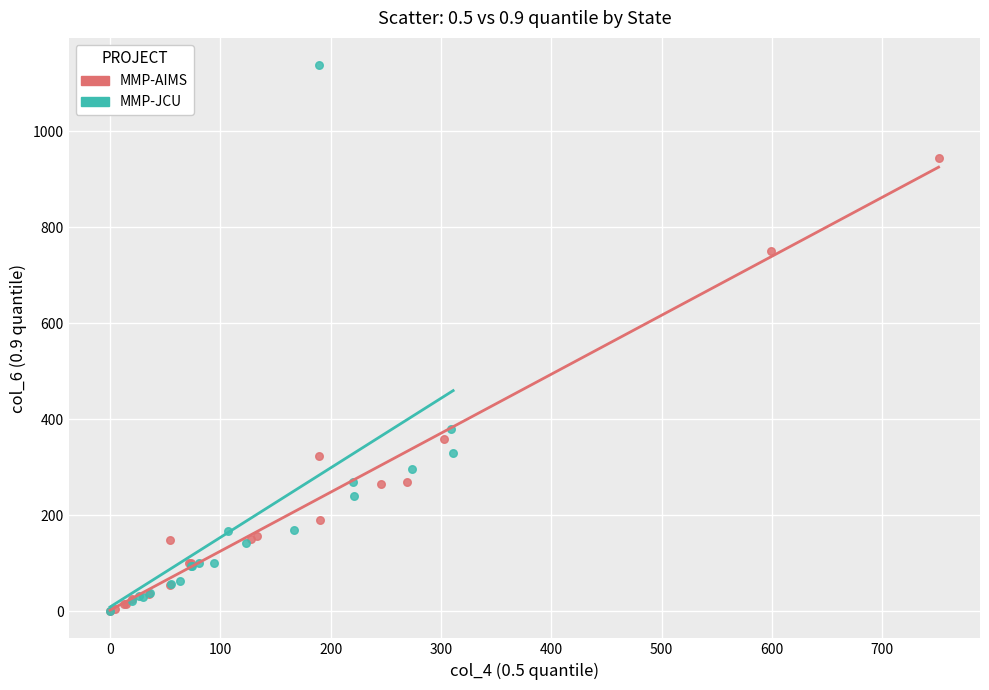

Which series has the widest spread of Y values?

MMP-JCU